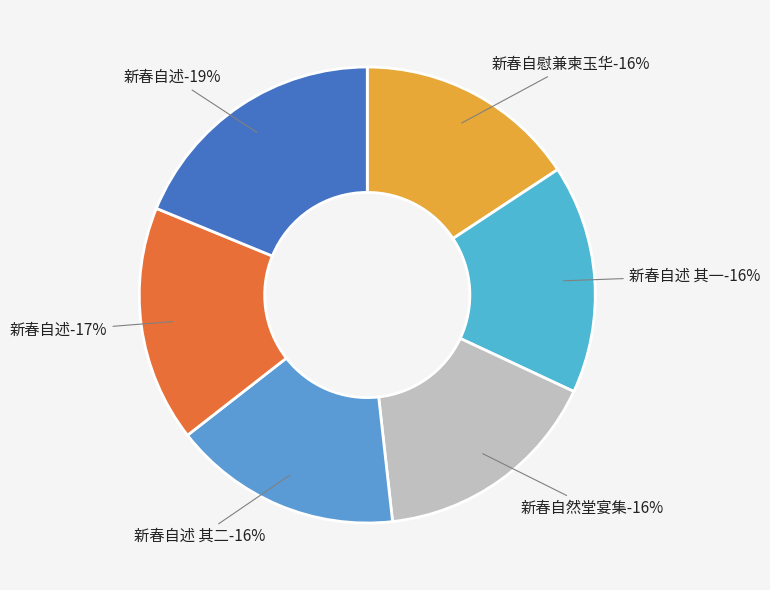

To the nearest percent, what is the difference between the largest and smallest slice percentages?

3%